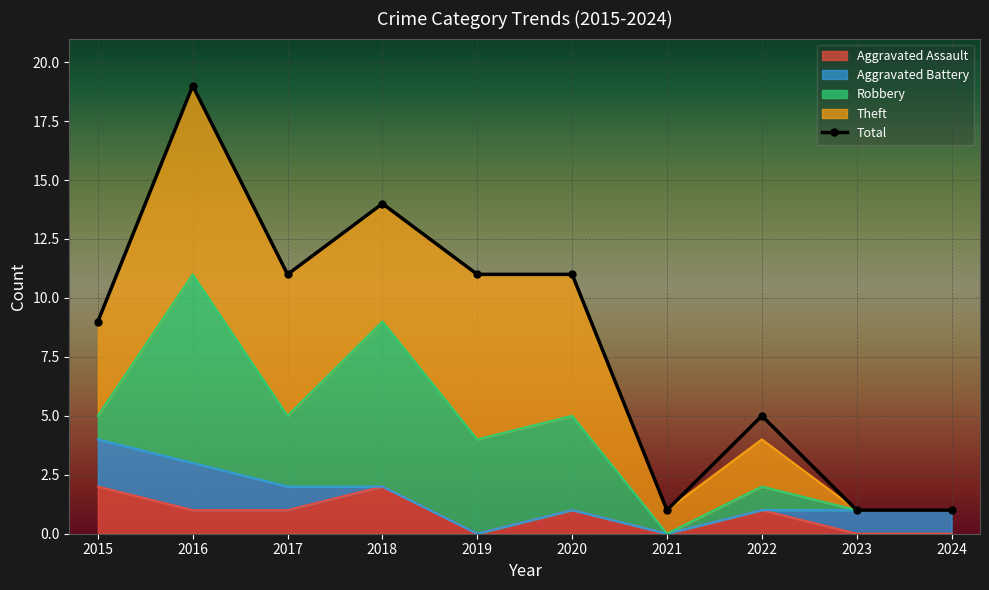

Where is the first local minimum?

2017